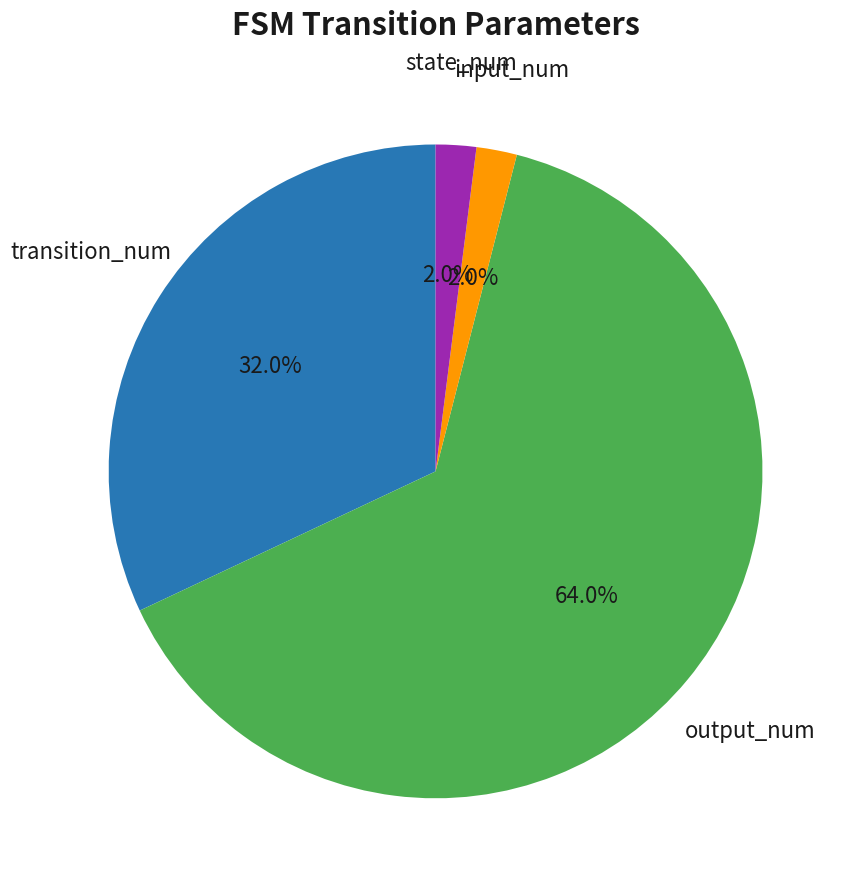

How many slices are in this pie chart?

4